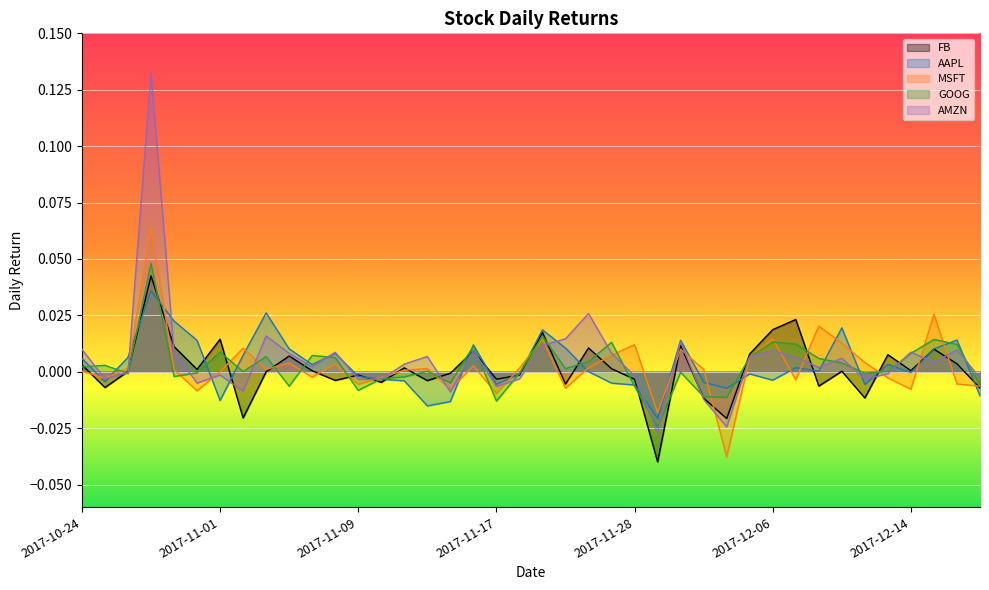

Which series changed the most between 2017-11-30 and 2017-12-08?

FB